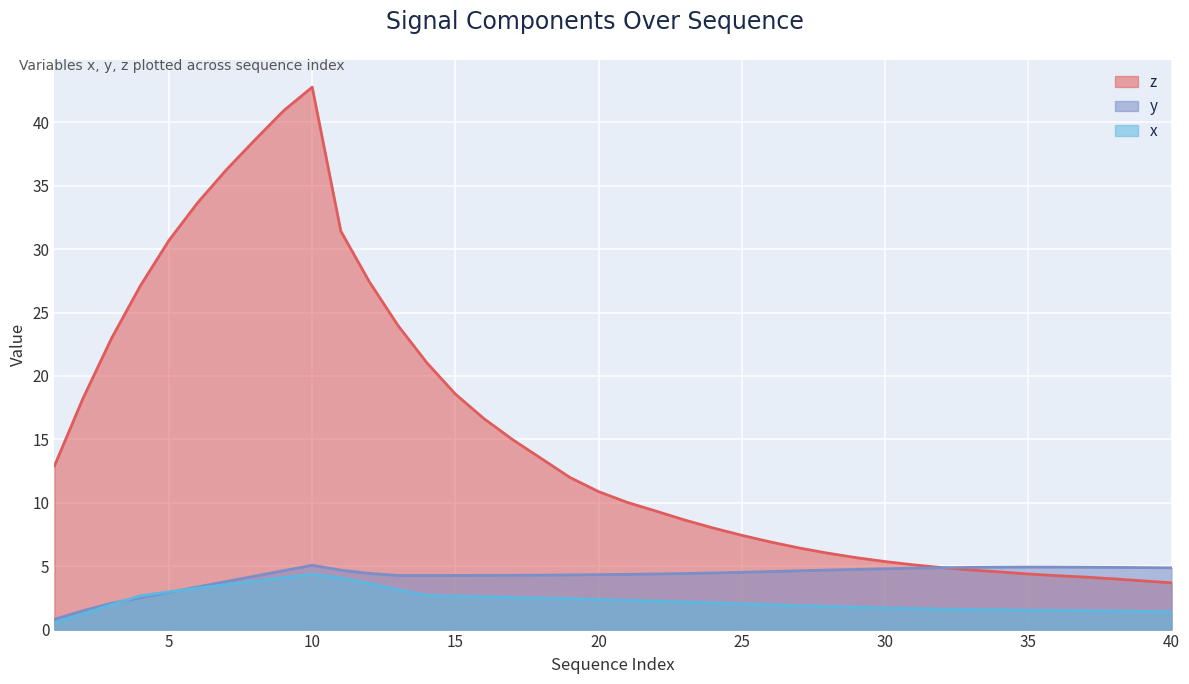

What is the sum of the y values at 14 and 36?

9.2